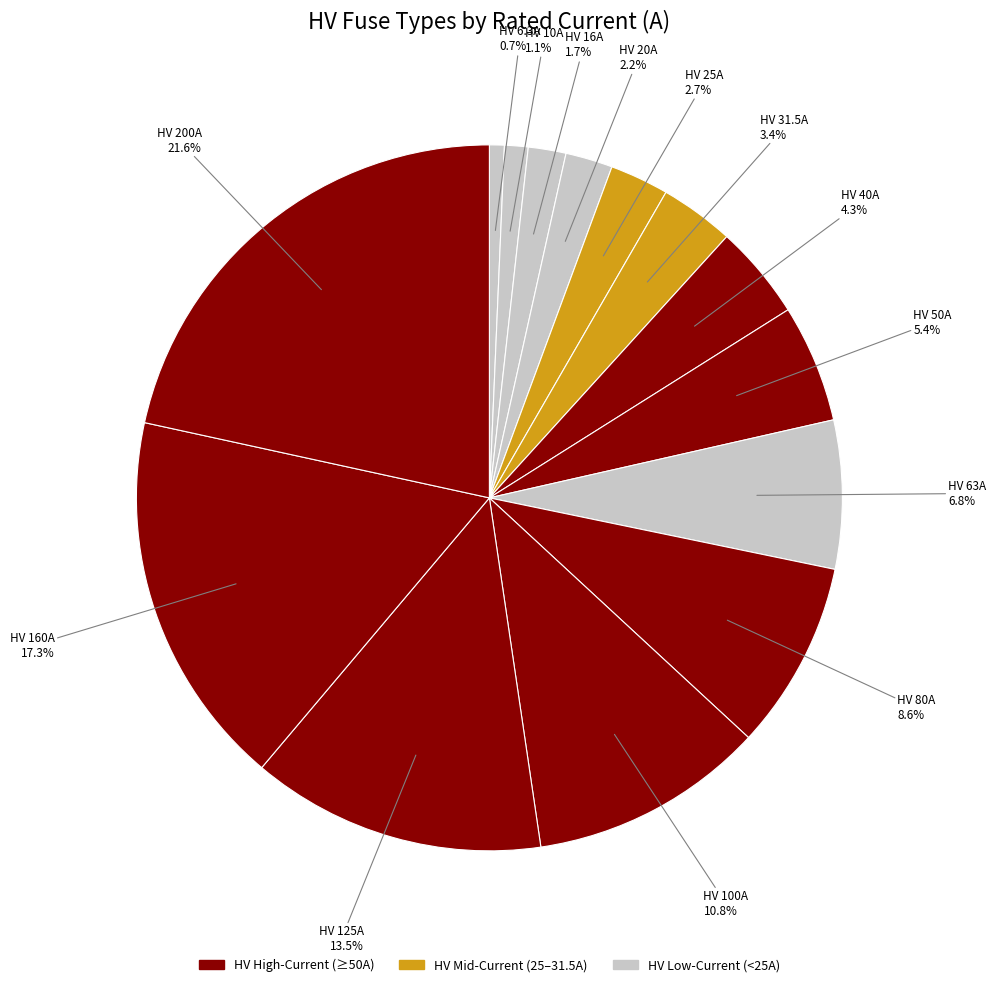

How many segments does this pie chart have?

14